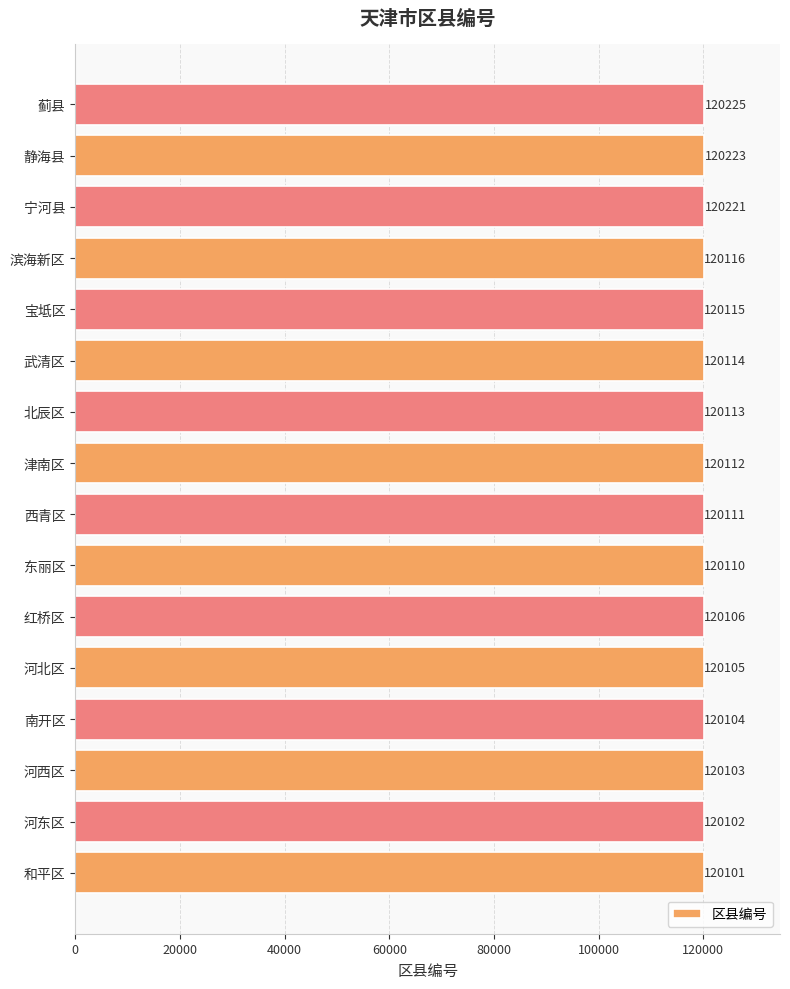

True or false: the data shows 120114 at 武清区.

True